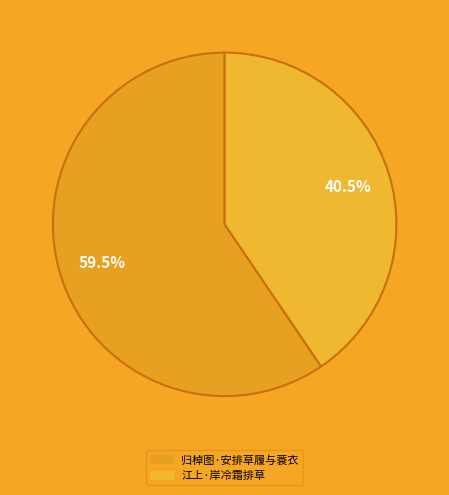

To the nearest percent, what is the average slice percentage?

50%